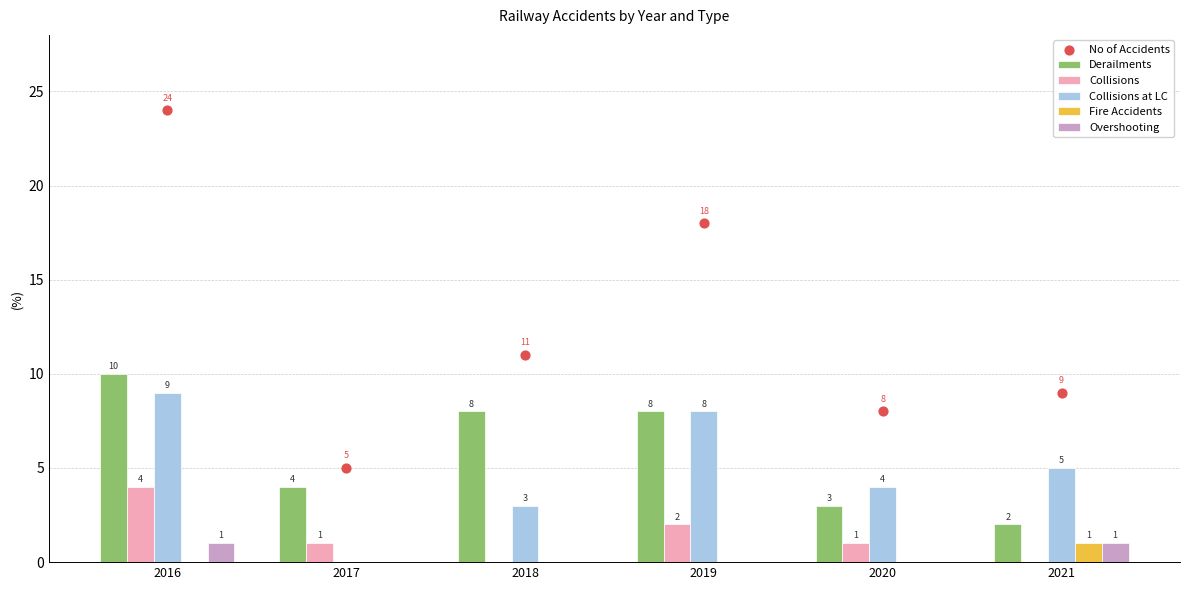

Which series reaches the maximum Y coordinate?

No of Accidents